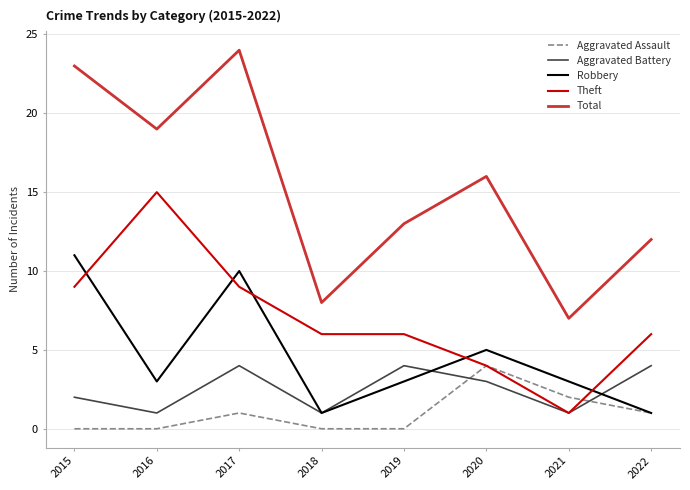

Is it true that Total equals 16 at 2020?

True